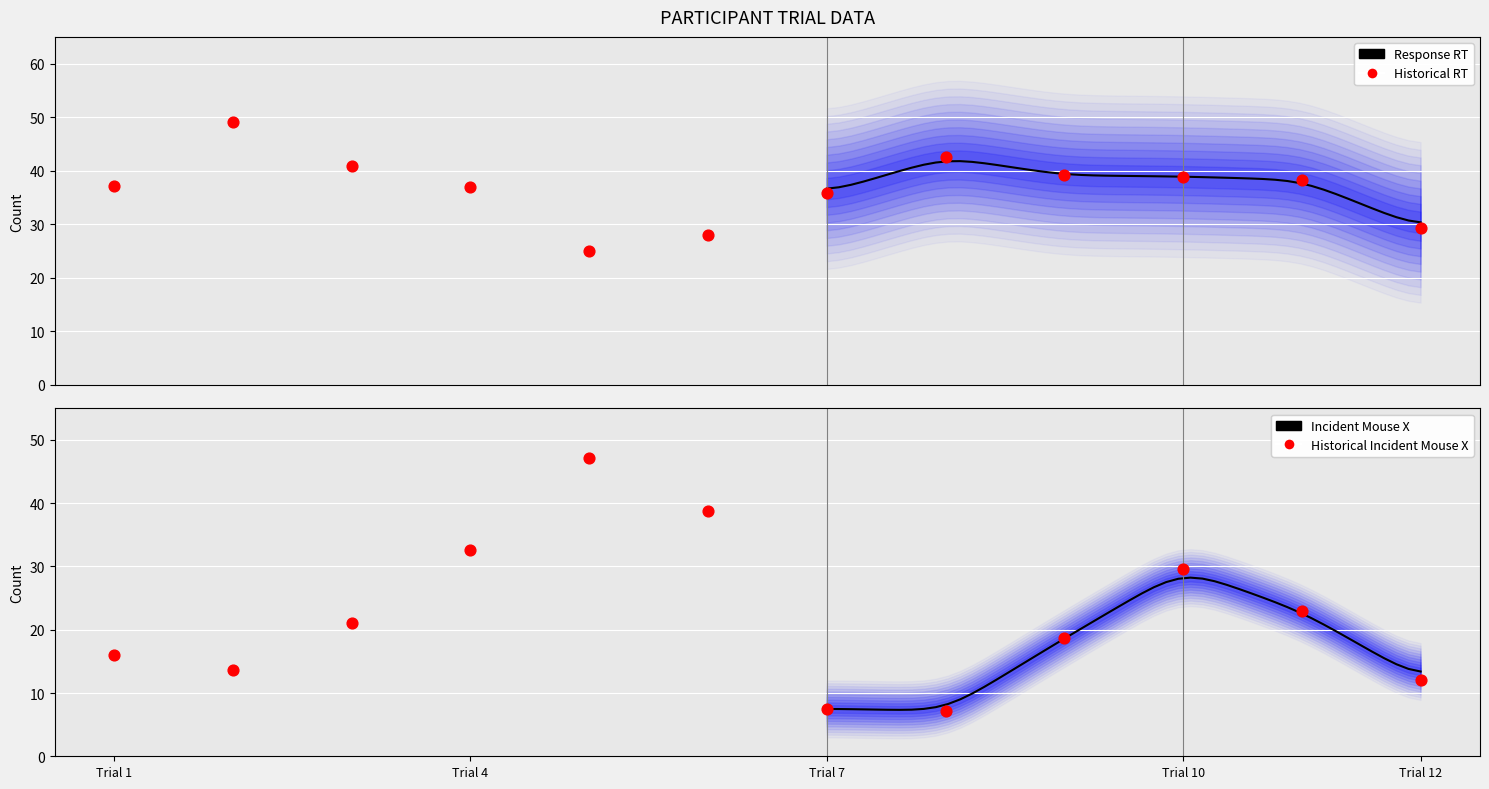

Which series contains the lowest Y value?

trial_mouse_y